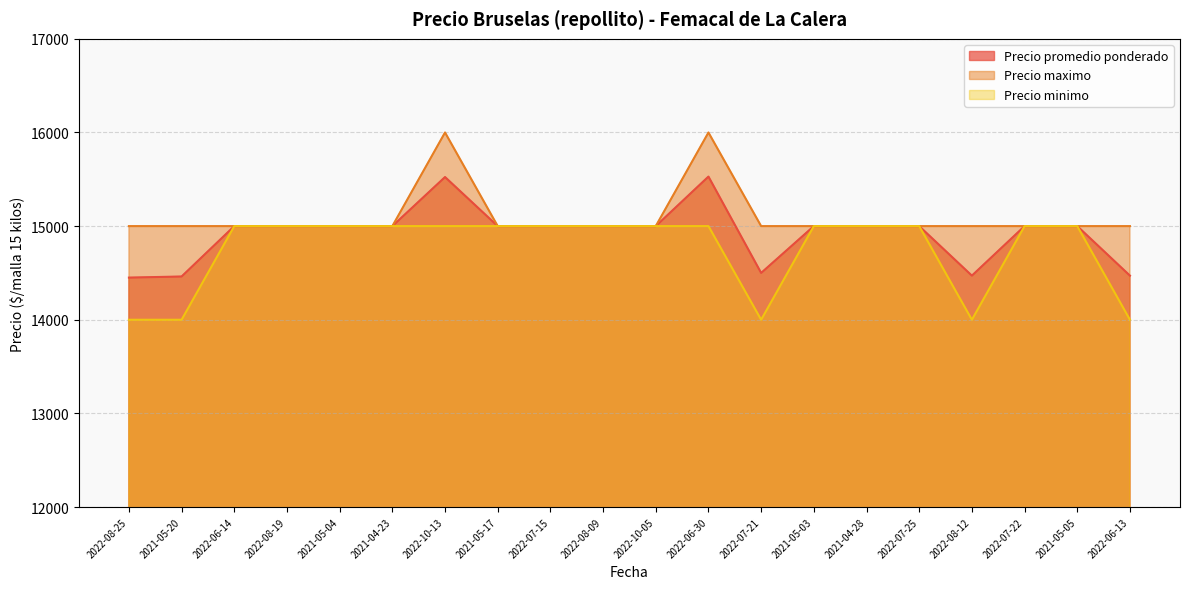

What position from the right is 2021-04-23?

15